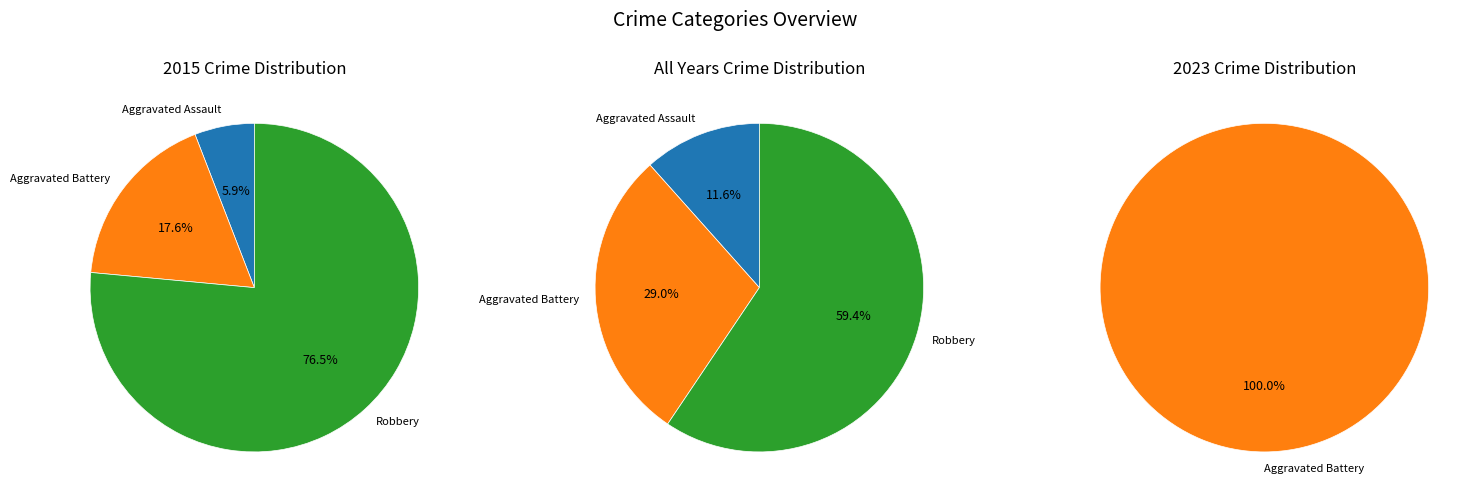

Does Aggravated Assault represent more than half of the total?

No